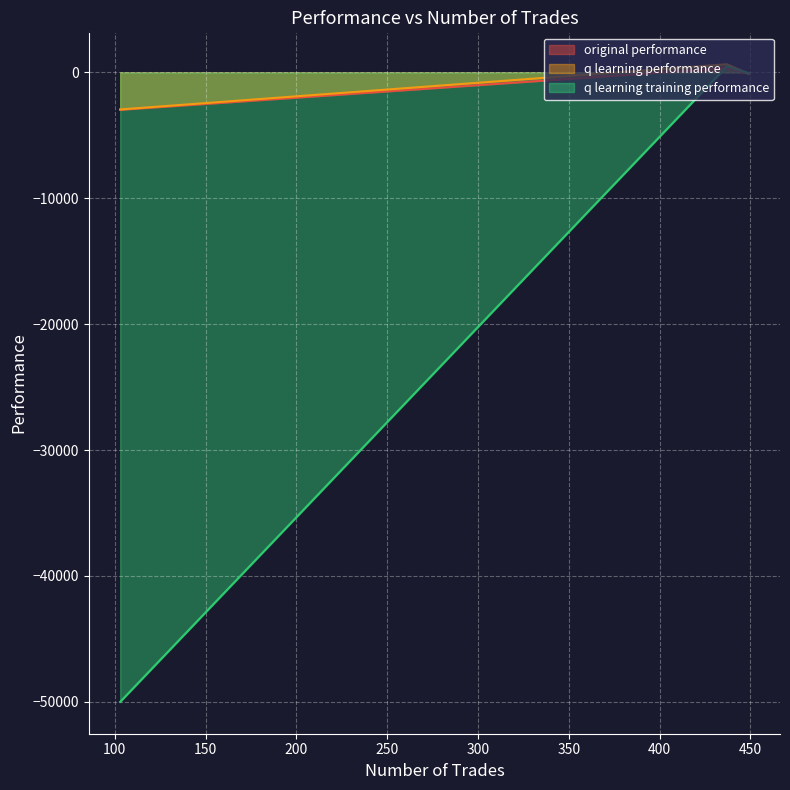

What is the minimum value for q learning training performance?

-50000.0